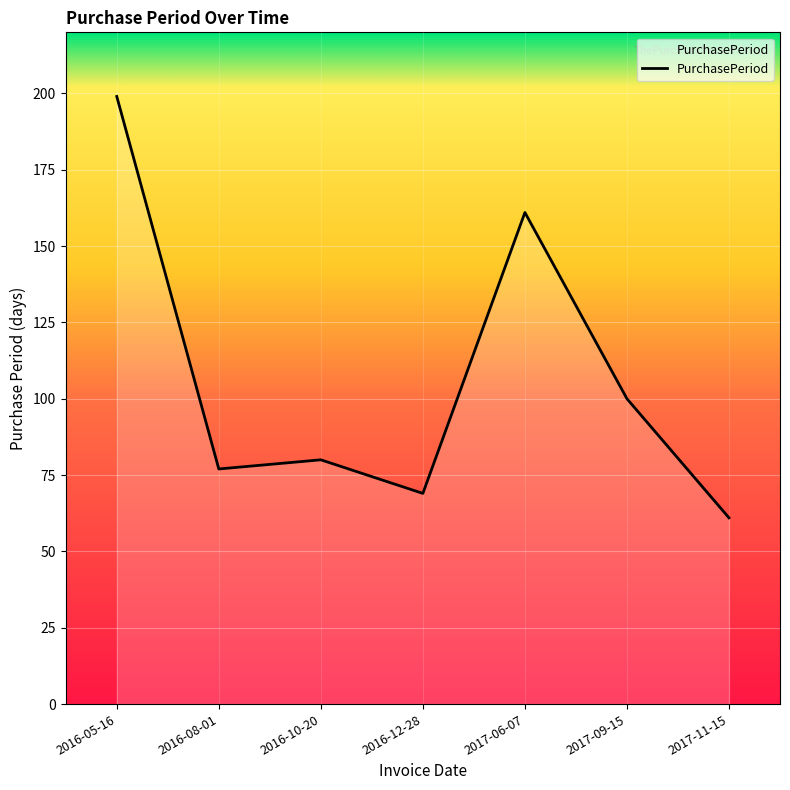

List the labels in order of value, largest first.

2016-05-16, 2017-06-07, 2017-09-15, 2016-10-20, 2016-08-01, 2016-12-28, 2017-11-15